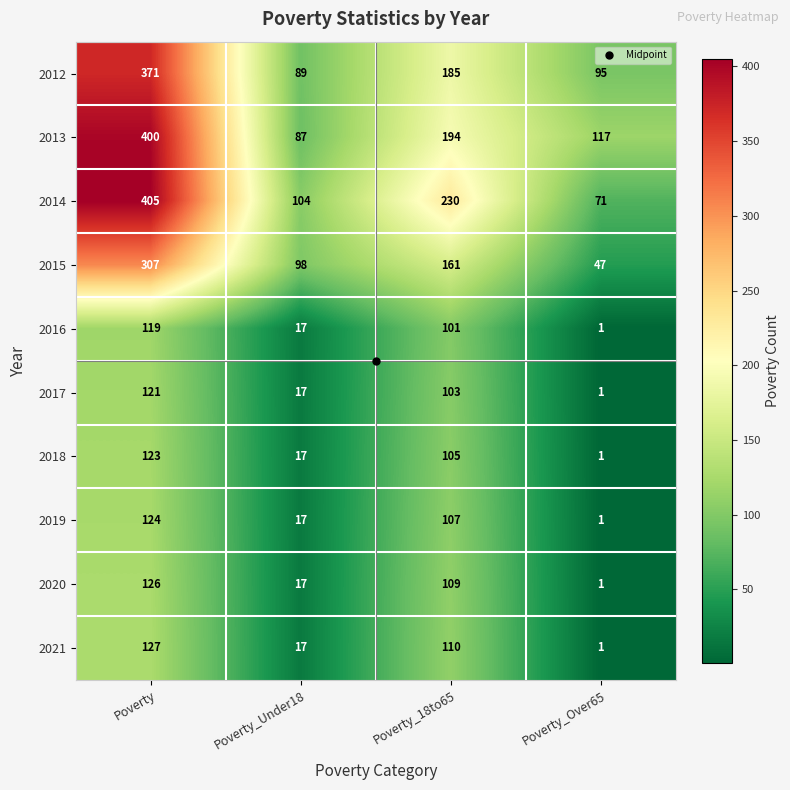

What is the total value across all series at Poverty?

2223